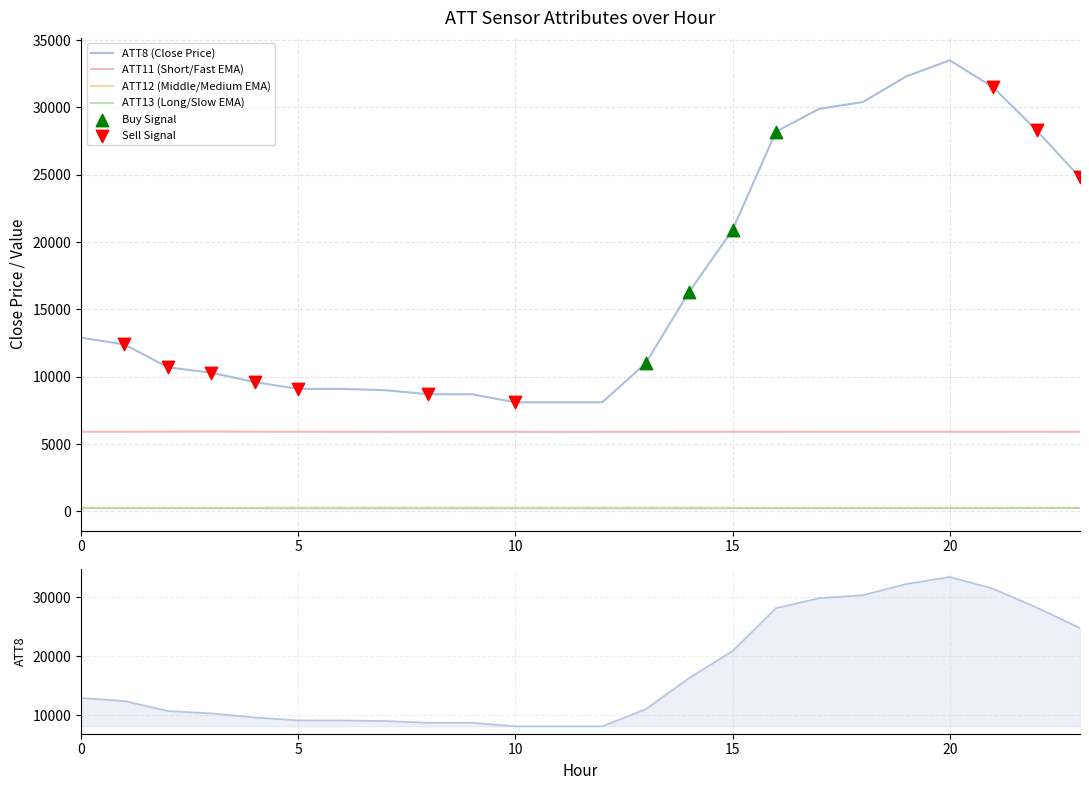

Which series has the largest total across all categories?

ATT8